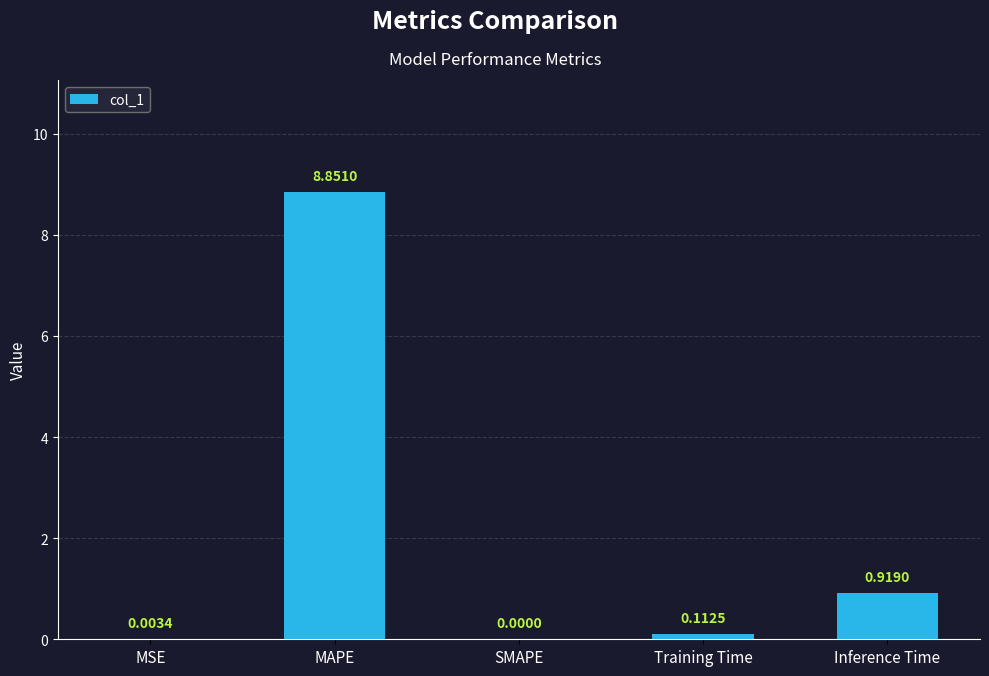

What is the sum of all values?

9.9